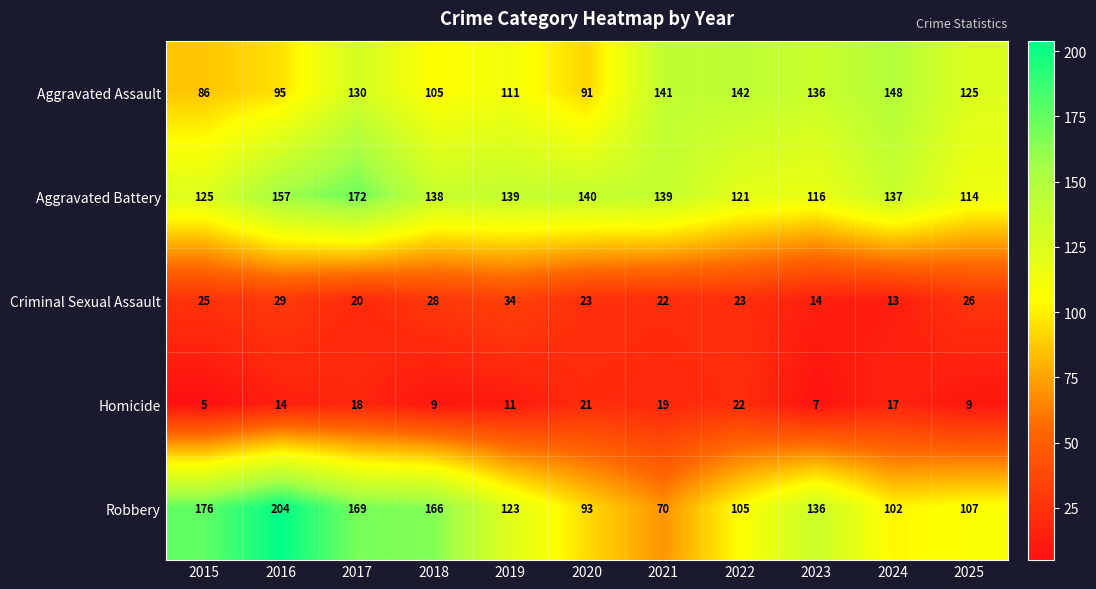

Read the Homicide value at 2020, to the nearest 5.

20